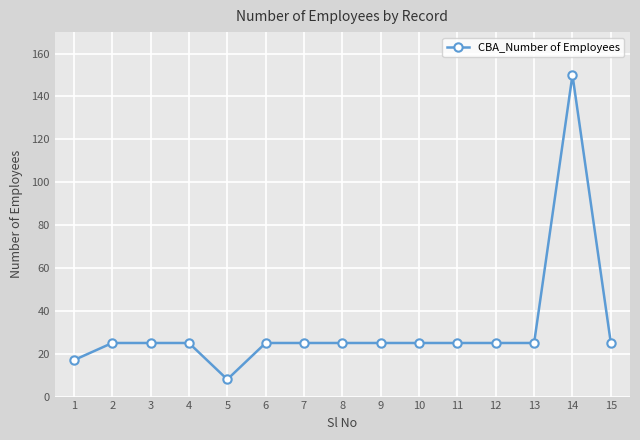

What is the maximum value shown in the chart?

150